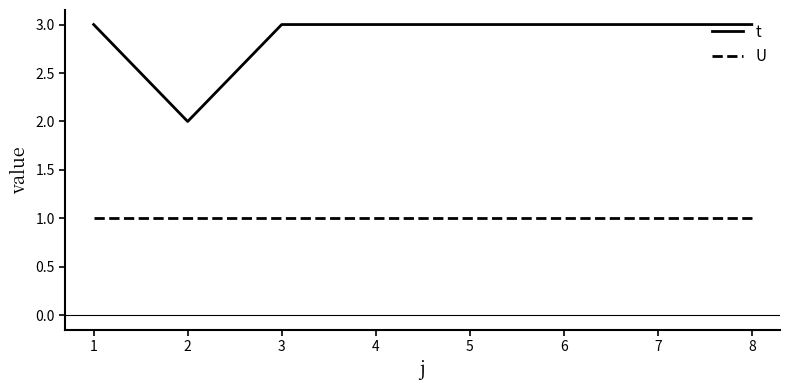

Rank the series by their average value, from lowest to highest.

U, t